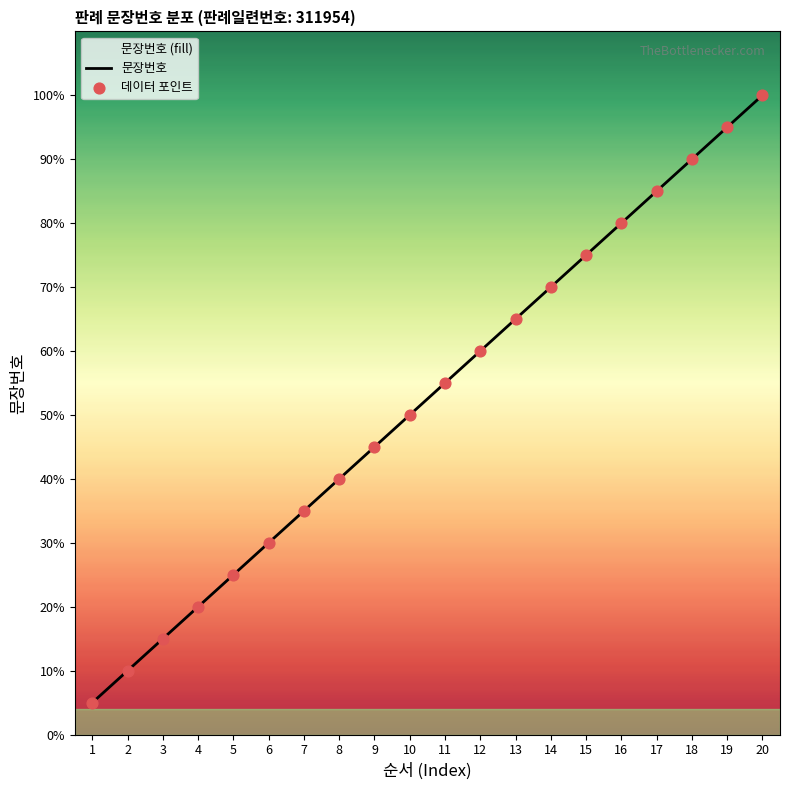

Which series has the largest total across all categories?

문장번호